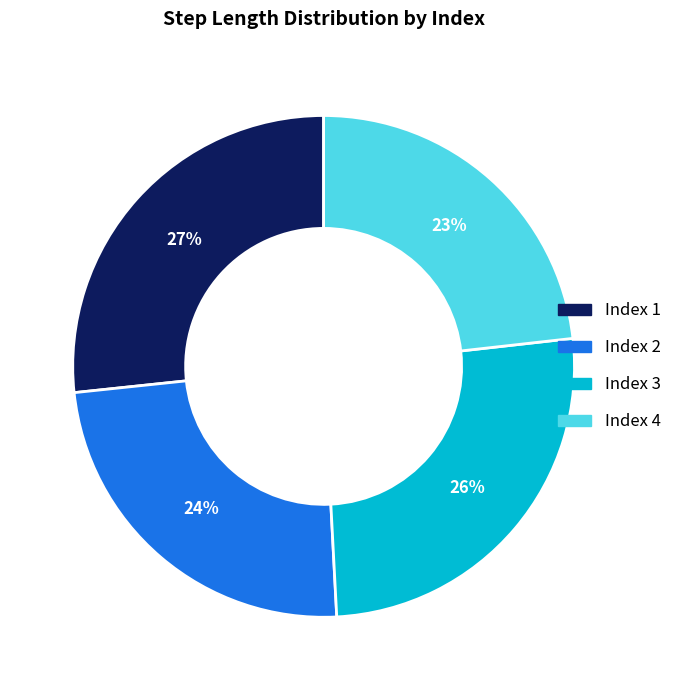

Which category has the smallest portion of the pie?

Index 4